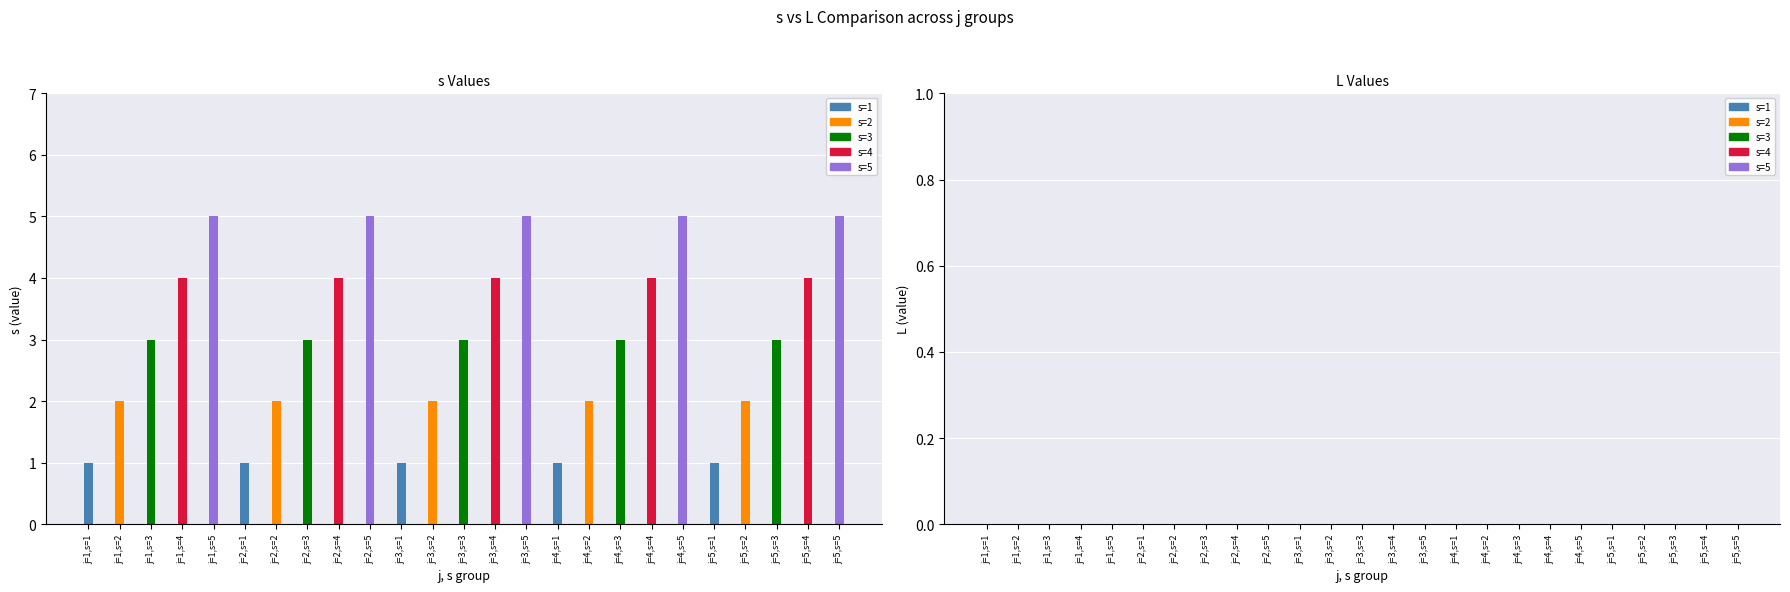

What is the label of the 10th bar from the left?

j=2,s=5